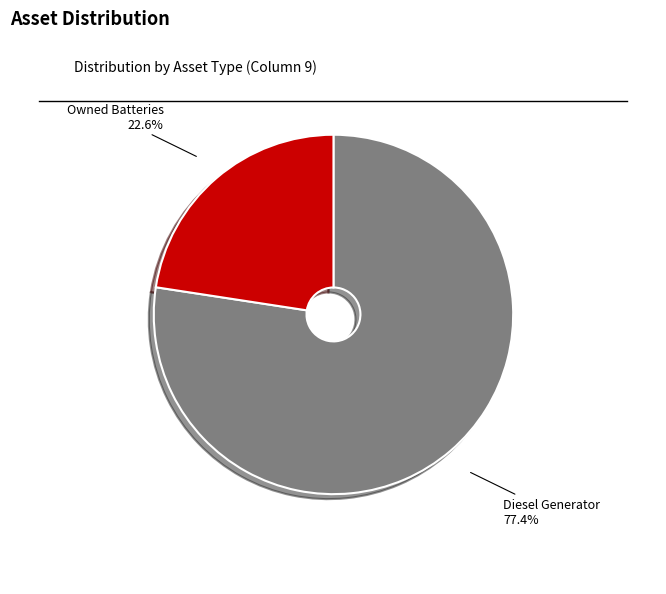

Rank the categories by value from lowest to highest.

Owned Batteries, Diesel Generator